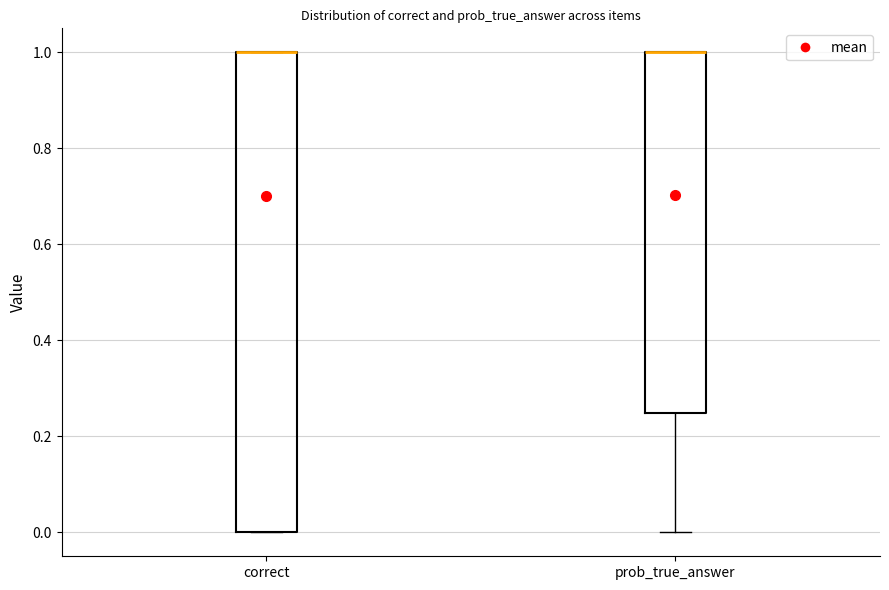

Comparing the boxes themselves (not the whiskers), which one is the tallest?

correct